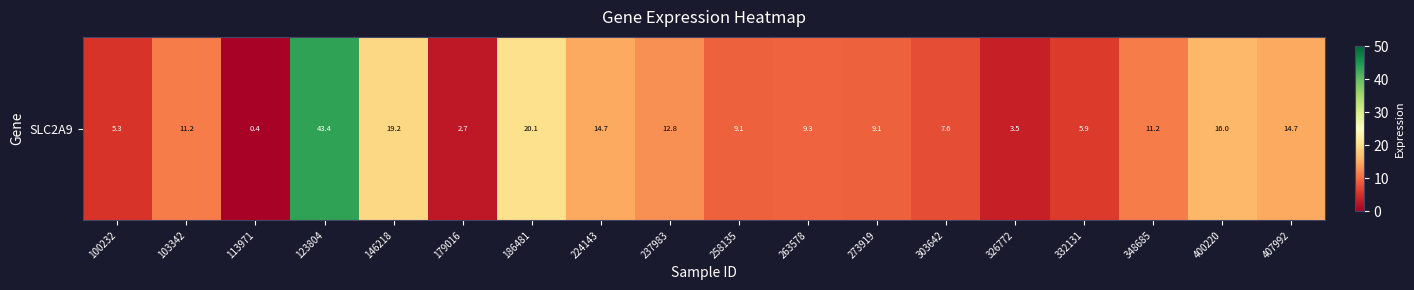

At which category does the chart reach its peak across all series?

123804